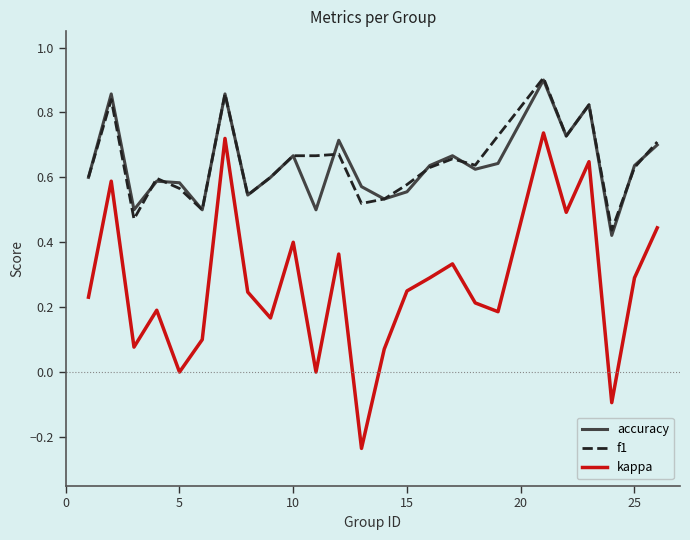

Which series has the largest range (max minus min)?

kappa